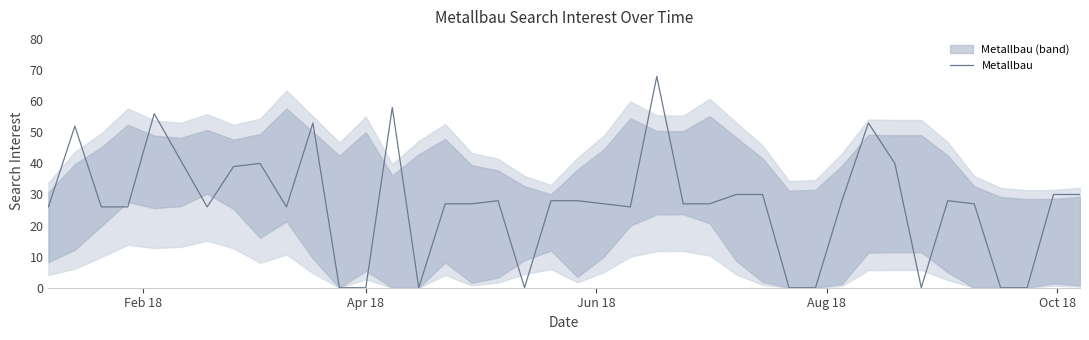

How many values exceed 27?

19